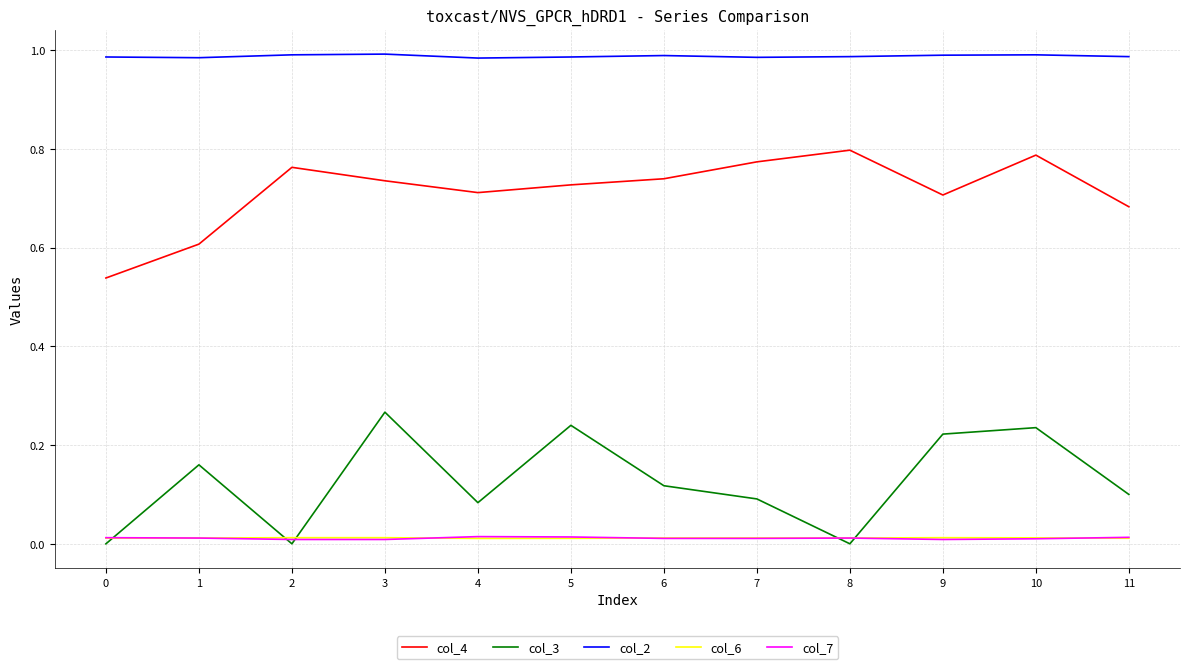

Is the value of col_2 at 8 greater than the value of col_4 at 5?

Yes